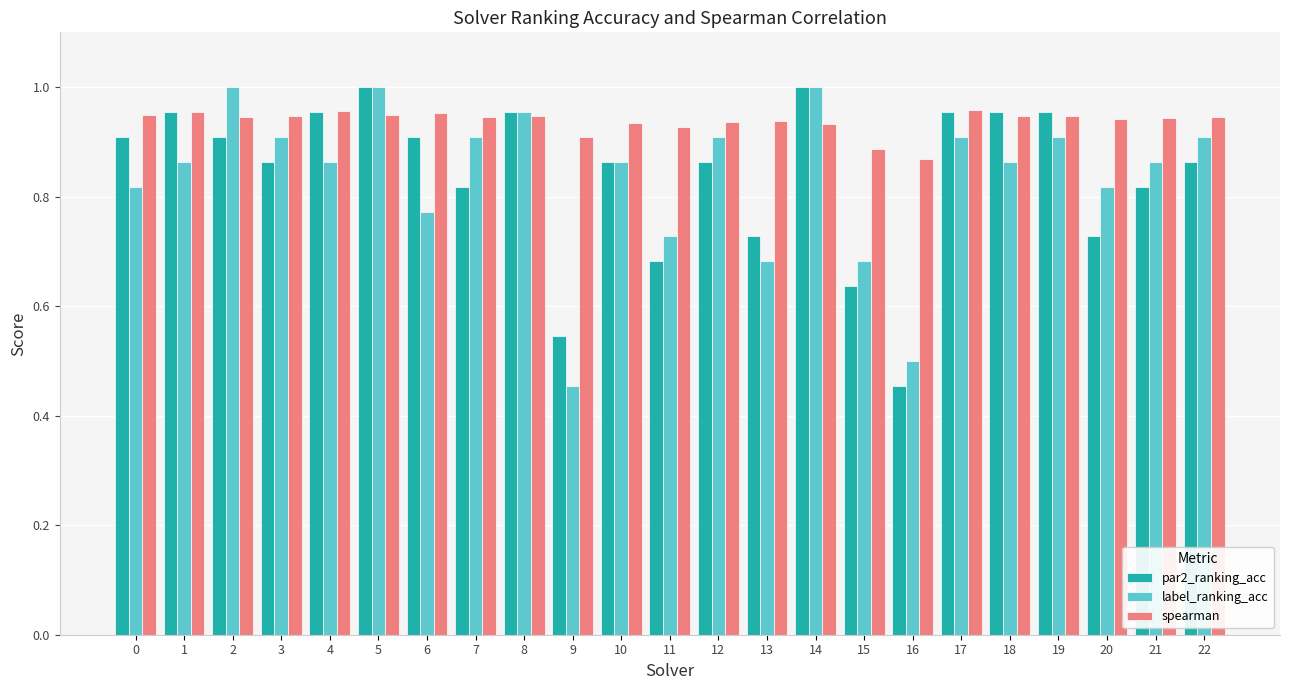

What is the sum of the label_ranking_acc values at 11 and 0?

1.5